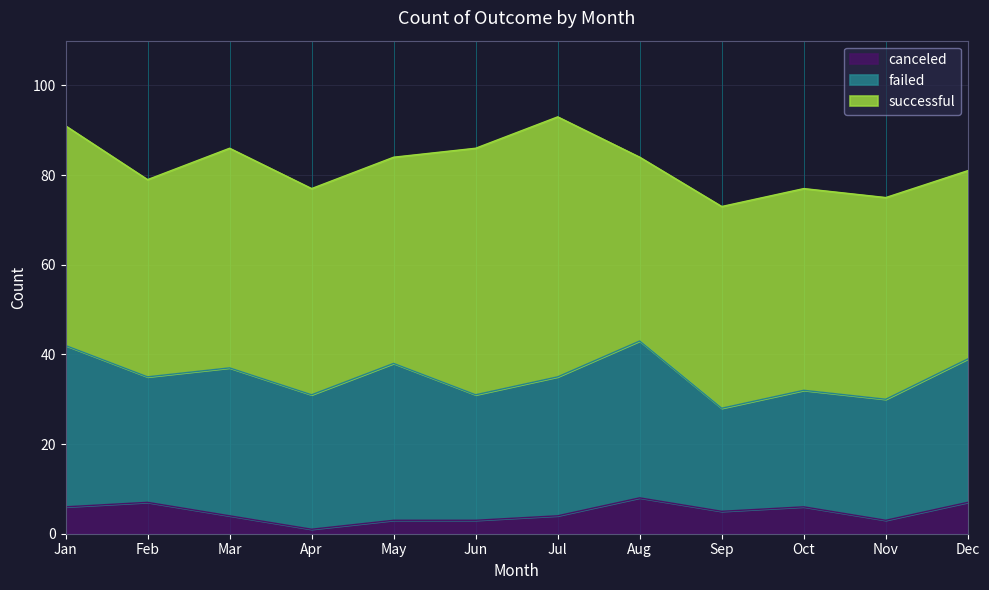

What is the value of the canceled point at the 11th from the left?

3